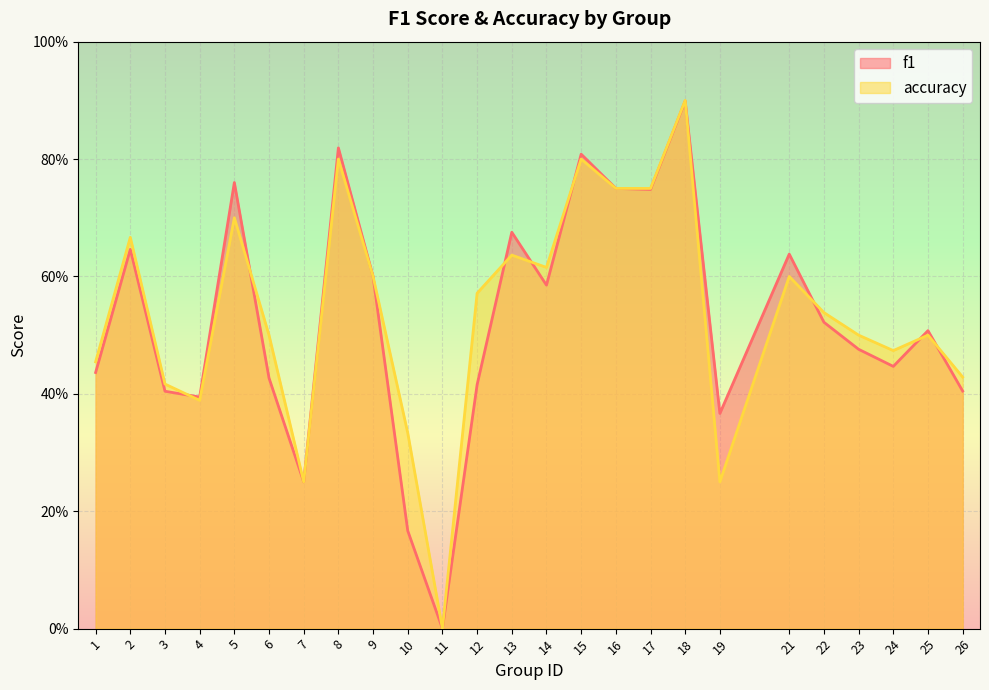

How many data points in f1 are above 0?

24